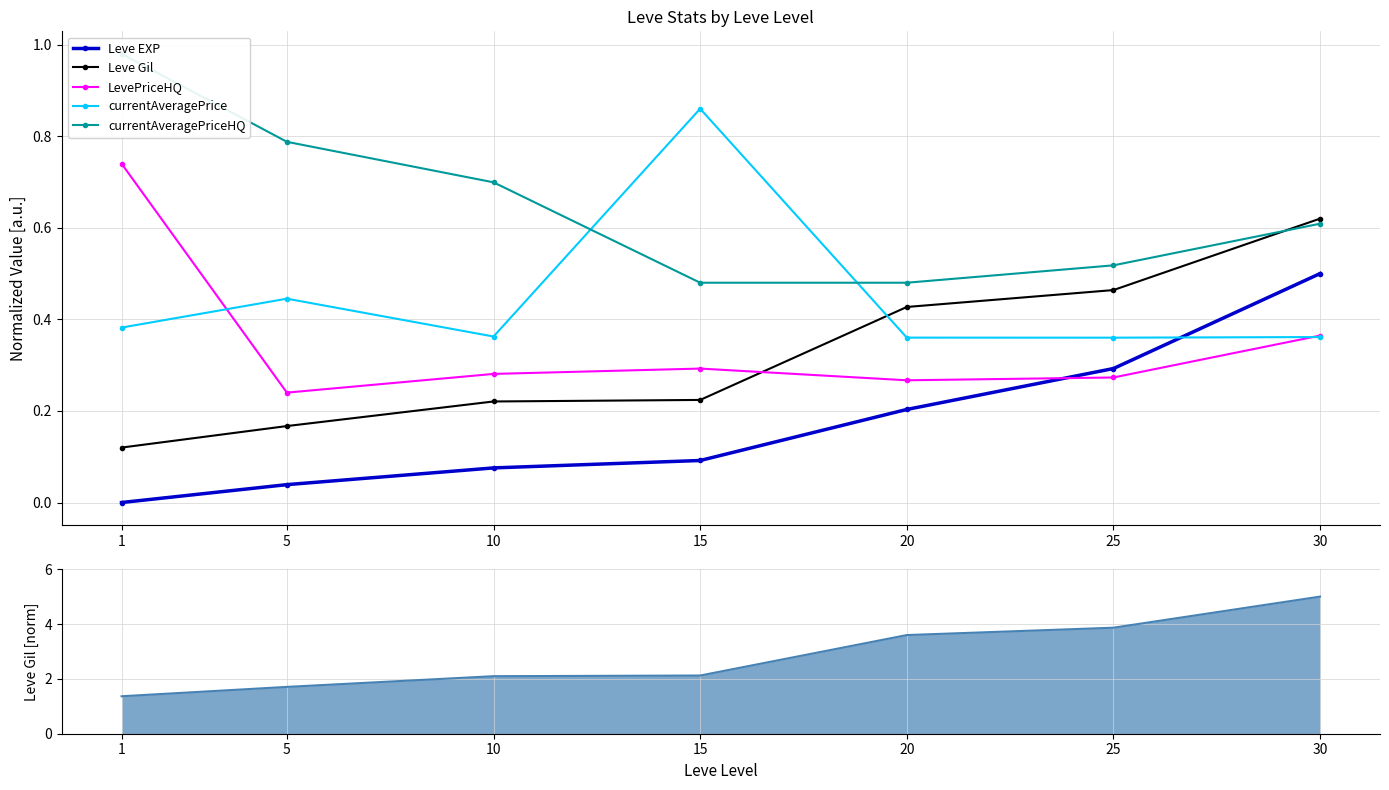

Count the number of categories in the chart.

7